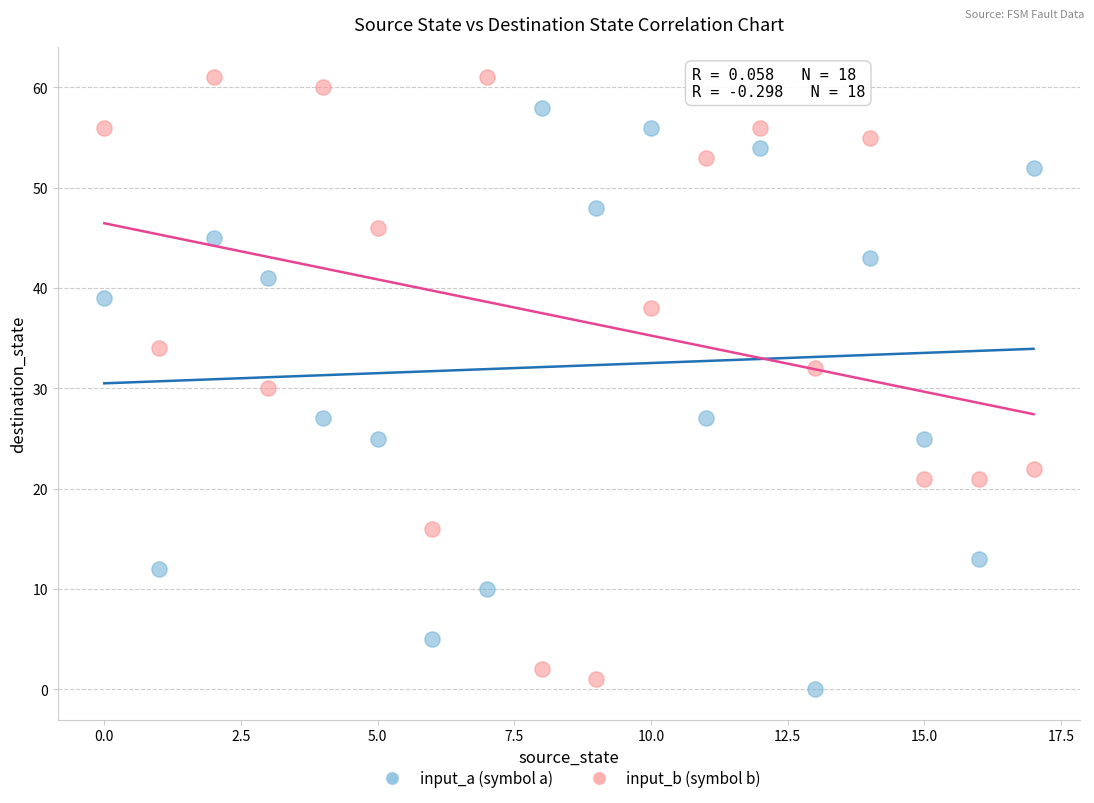

What are all the series names shown in the legend?

input_a (symbol a), input_b (symbol b)